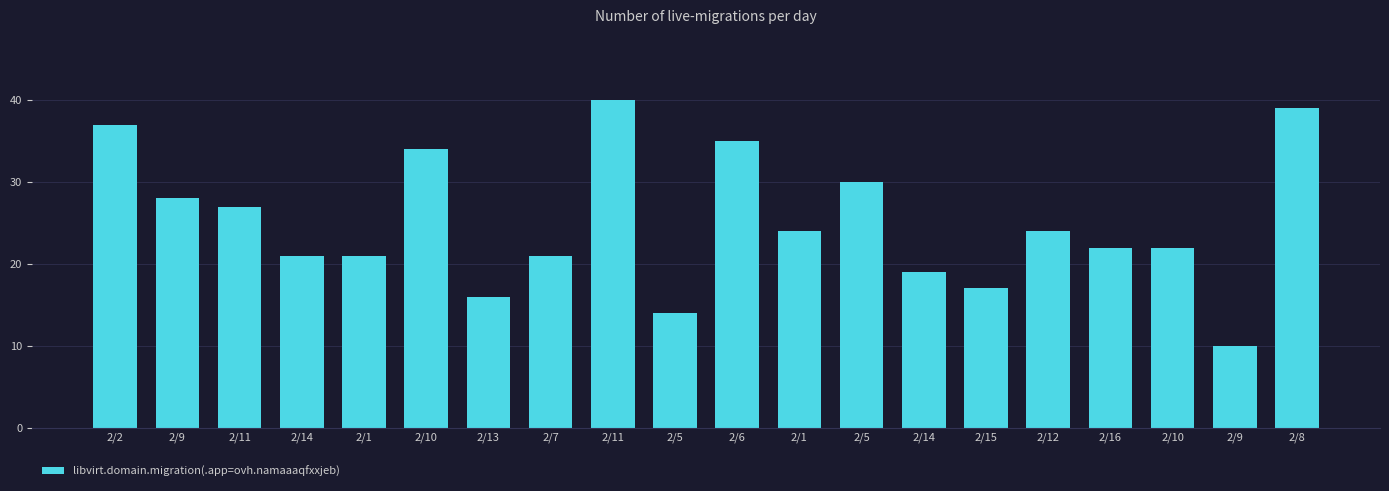

How many data points does each series have?

20